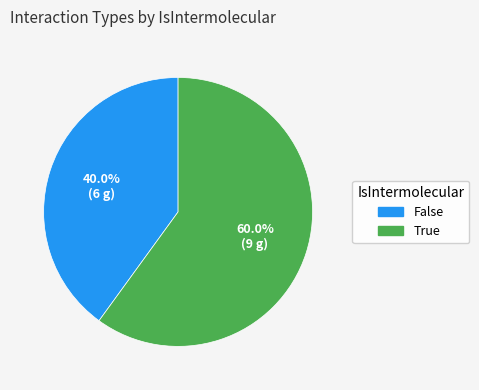

Do True and False together represent more than half of the pie?

Yes